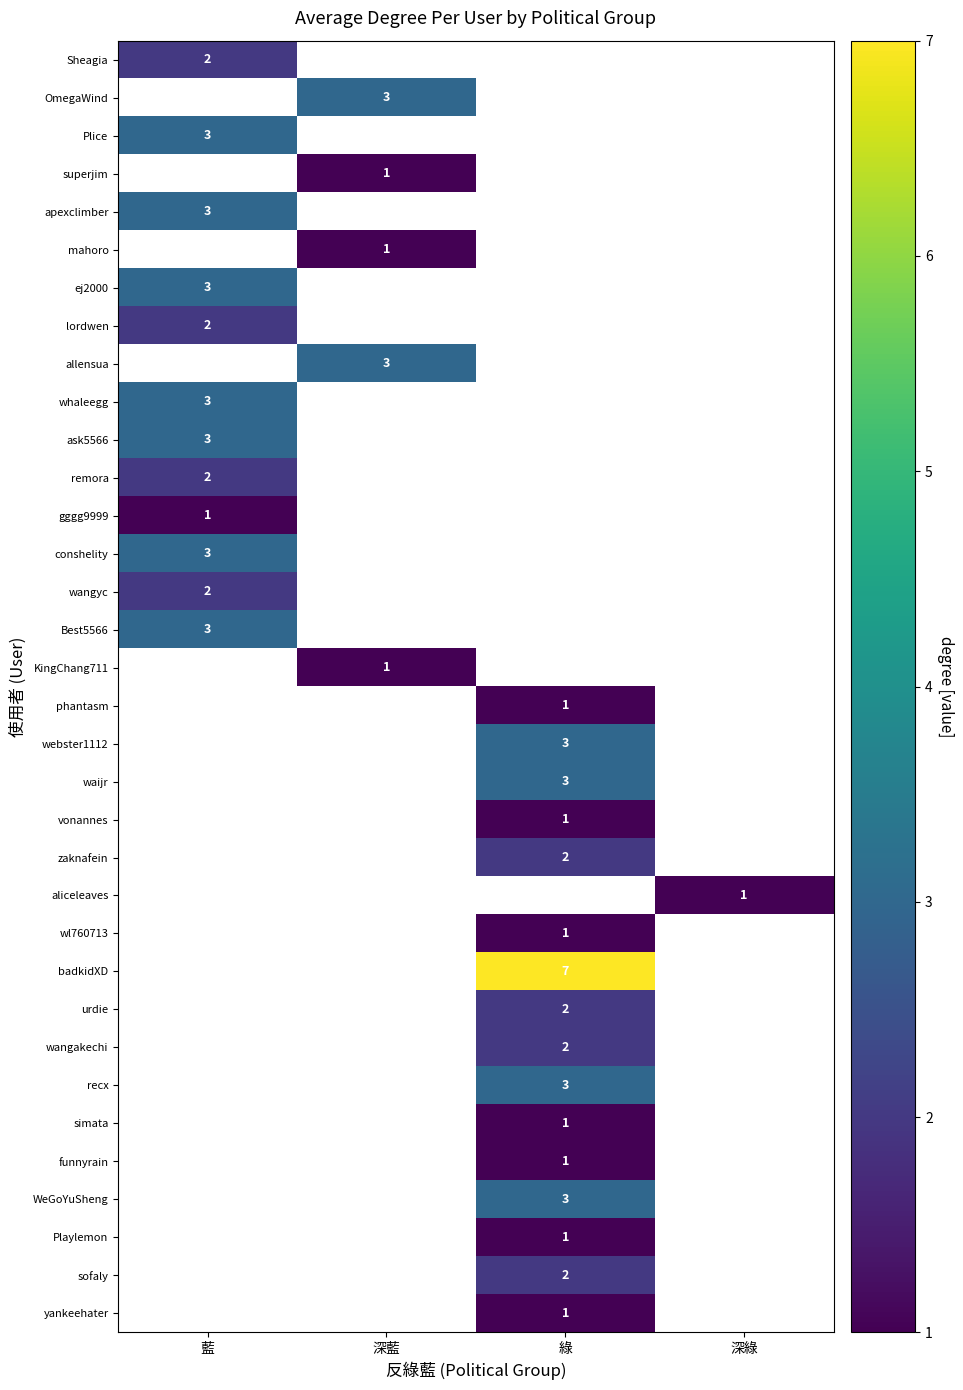

The whaleegg series shows 3 at 藍. True or false?

True